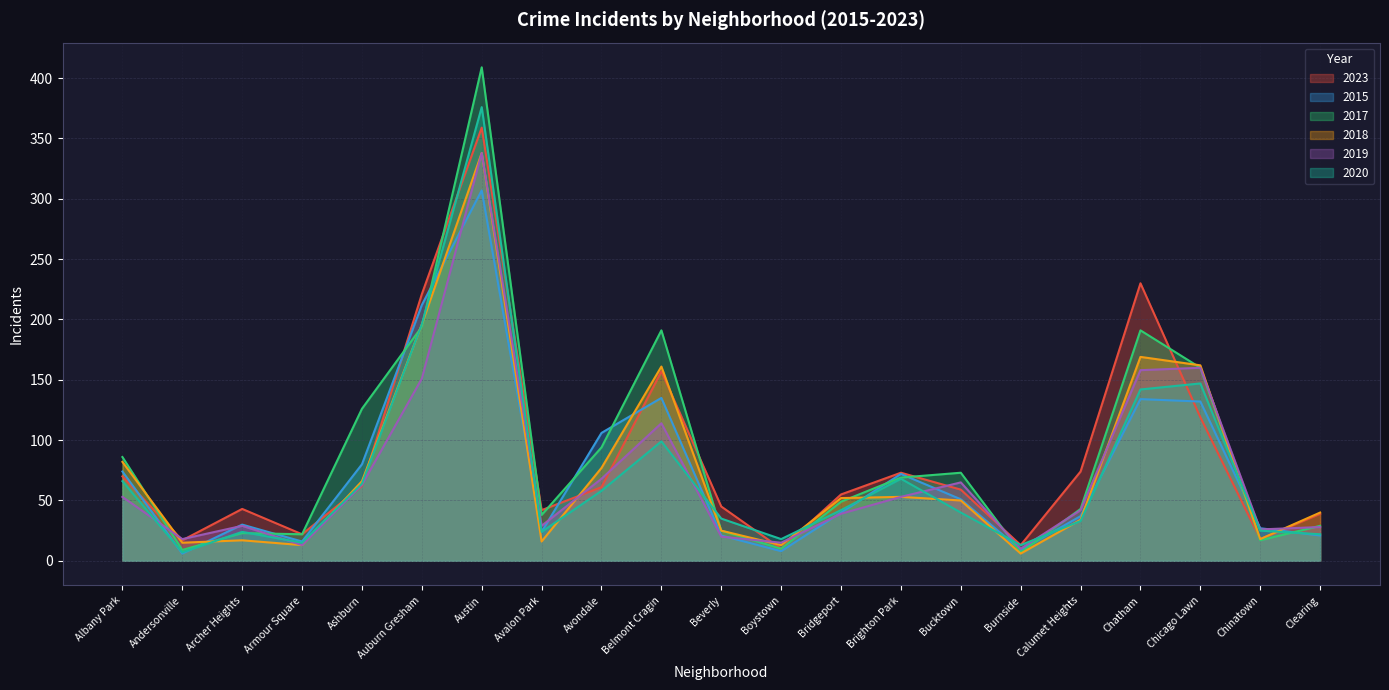

True or false: 2015 has a value of 279 at Auburn Gresham.

False